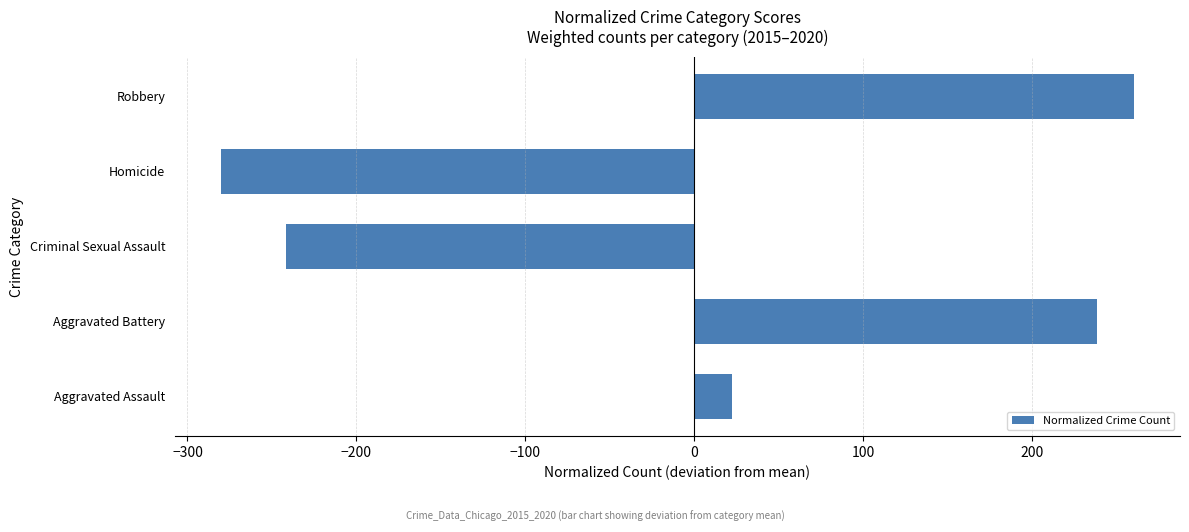

How many positive values are there?

3